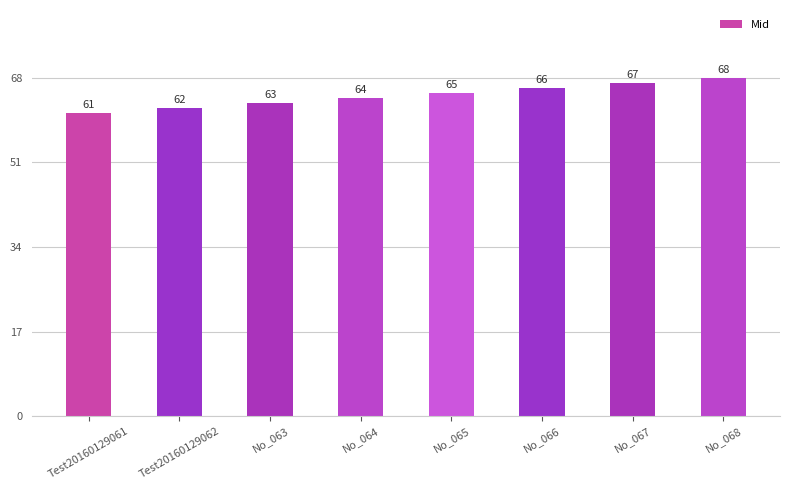

Count the number of categories in the chart.

8